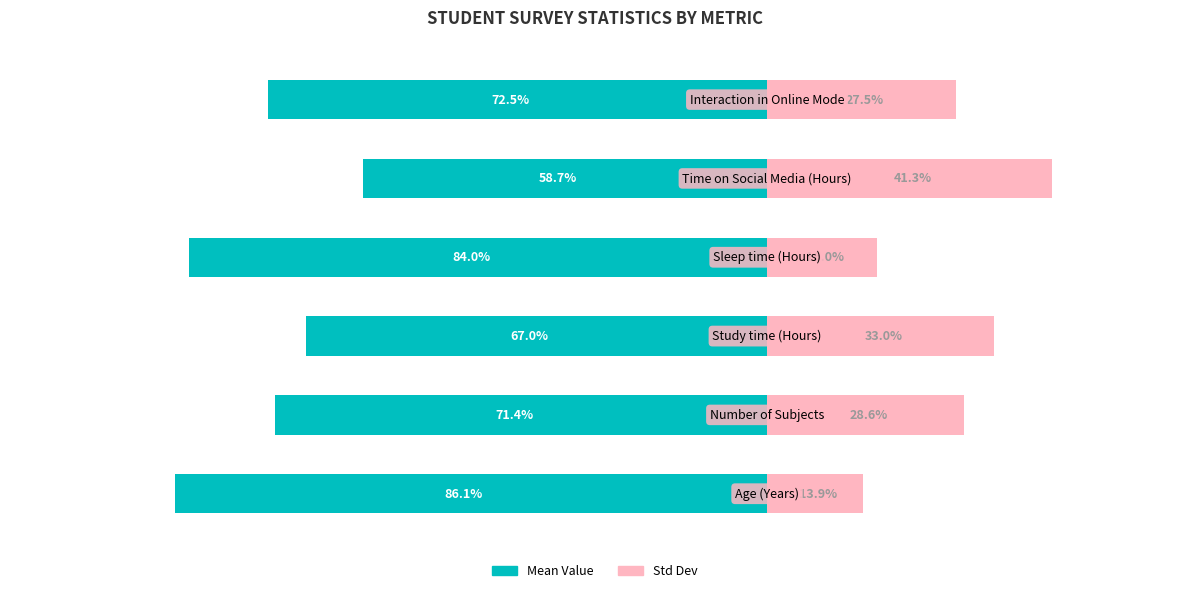

Reading left to right, extract all data points from this chart.

Mean Value: -86.1	-71.4	-67.0	-84.0	-58.7	-72.5
Std Dev: 13.9	28.6	33.0	16.0	41.3	27.5